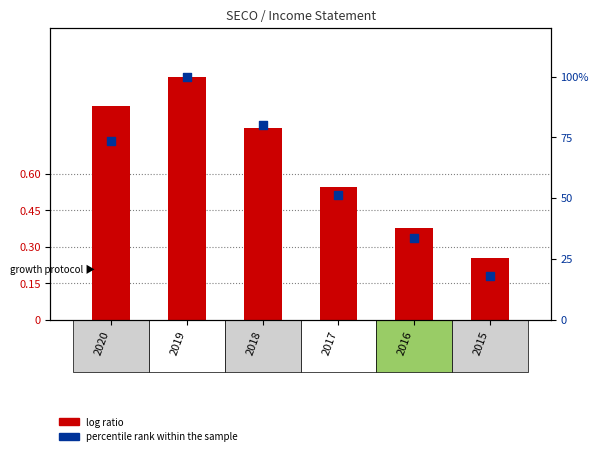

Which series contains the lowest Y value?

percentile rank within the sample